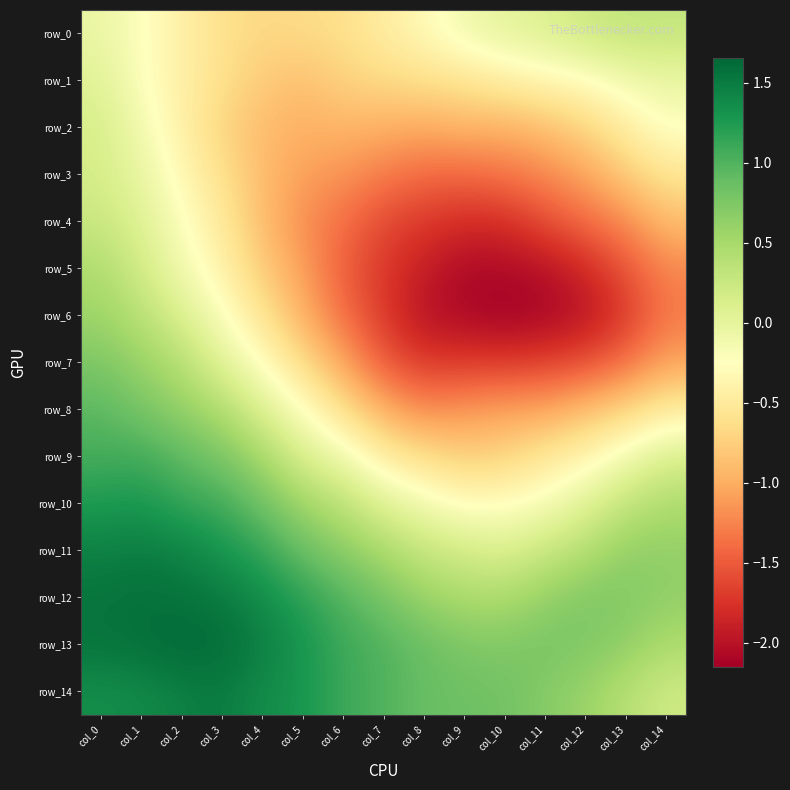

Which category has the lowest value in the row_1 series?

col_5